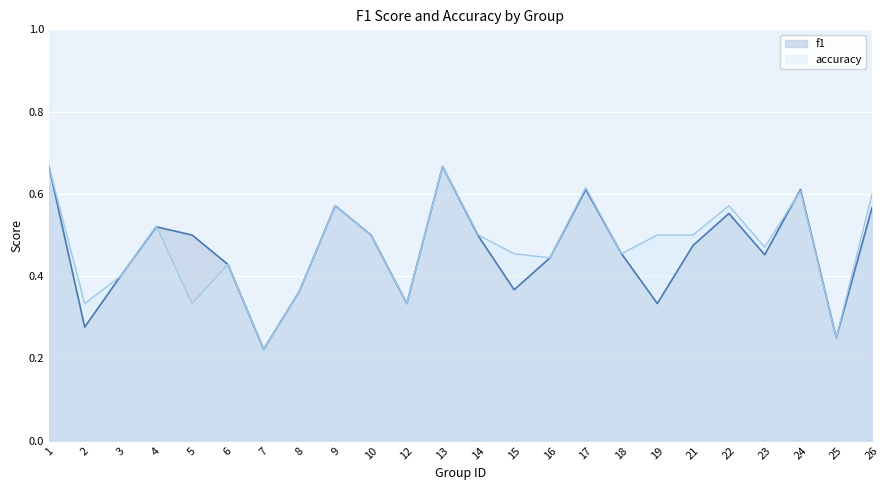

Which label corresponds to the largest value in the chart?

1